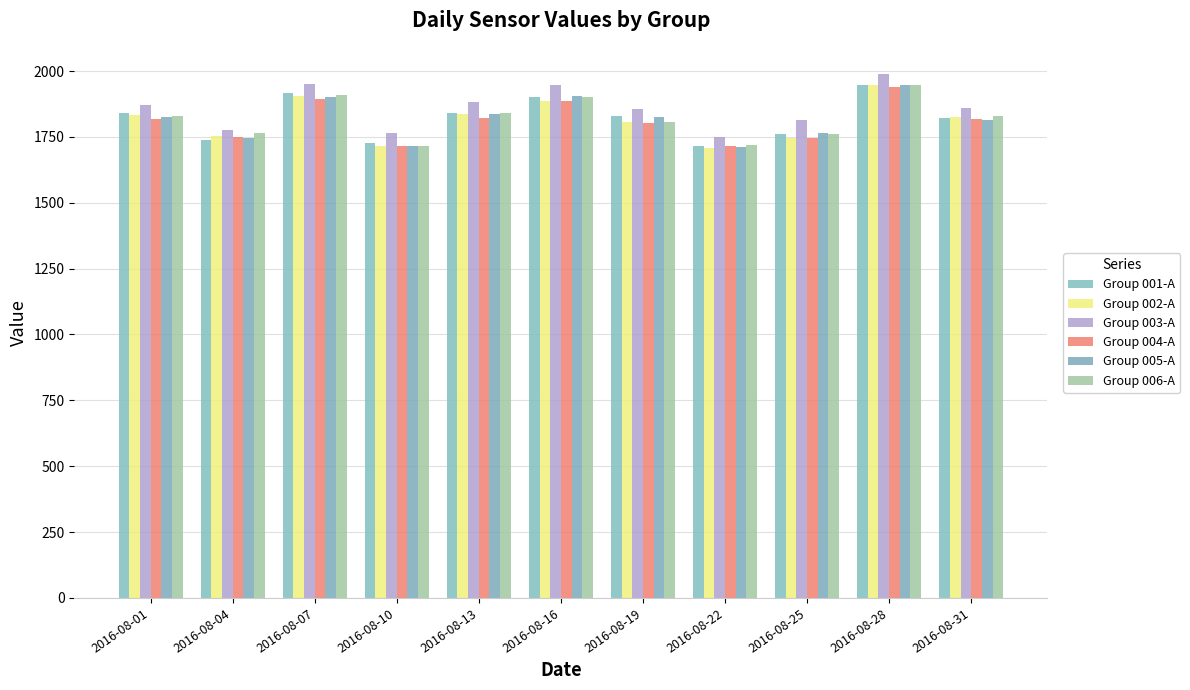

How many groups of bars are there?

11